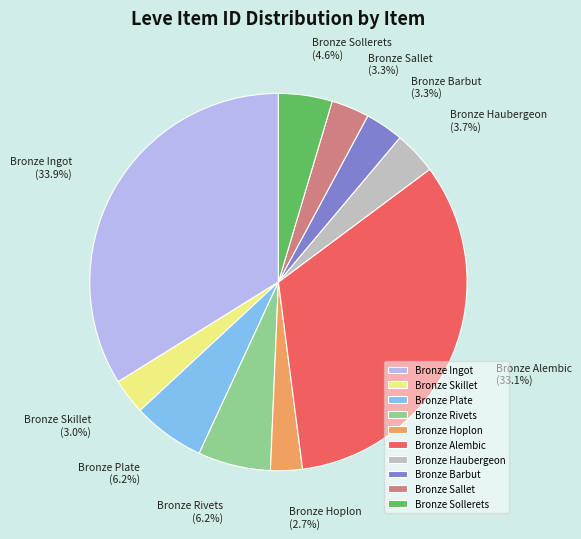

Between Bronze Hoplon and Bronze Haubergeon, which is larger?

Bronze Haubergeon